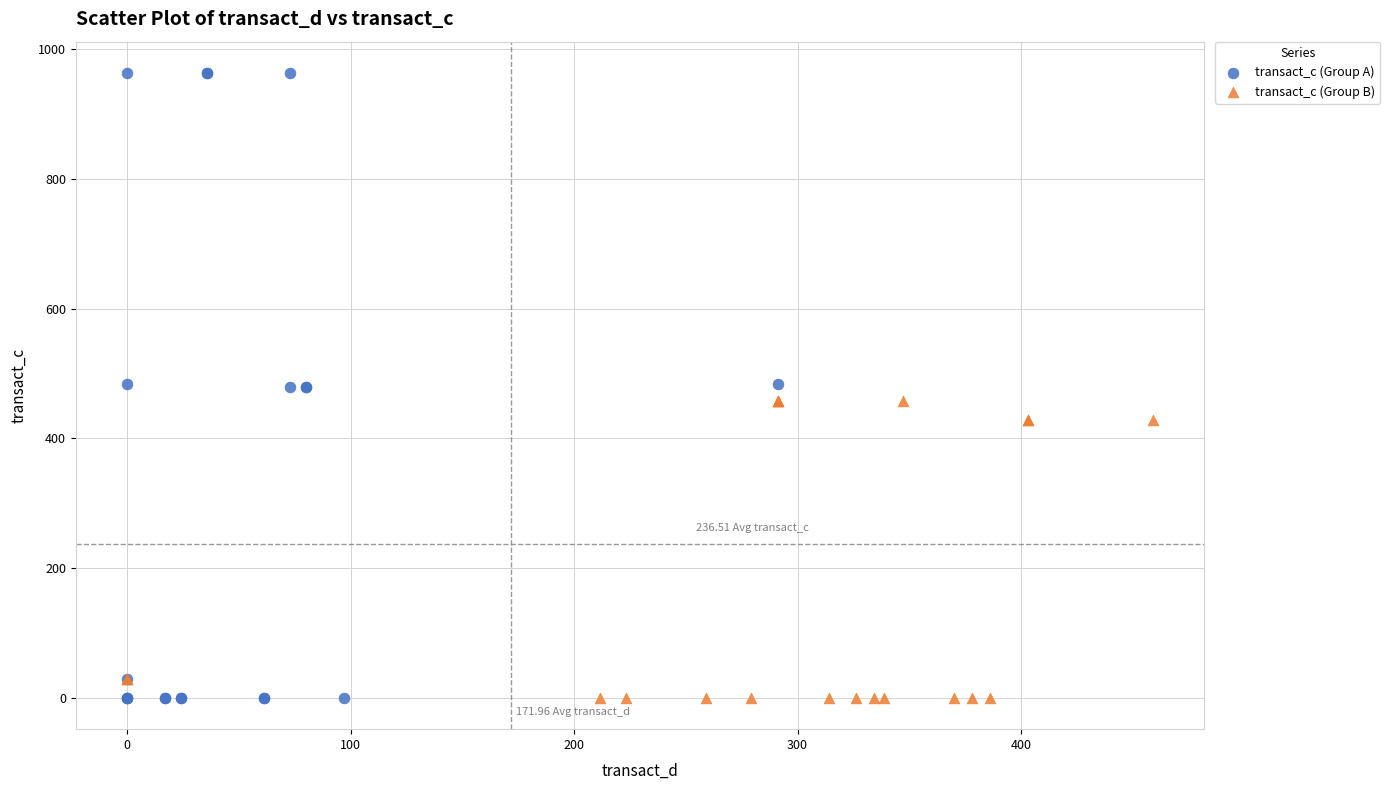

Which series reaches the maximum Y coordinate?

transact_c (Group A)